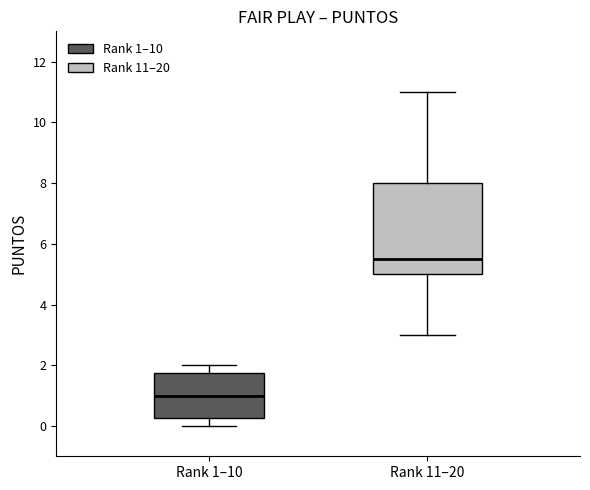

Which box has the highest median line?

Rank 11–20